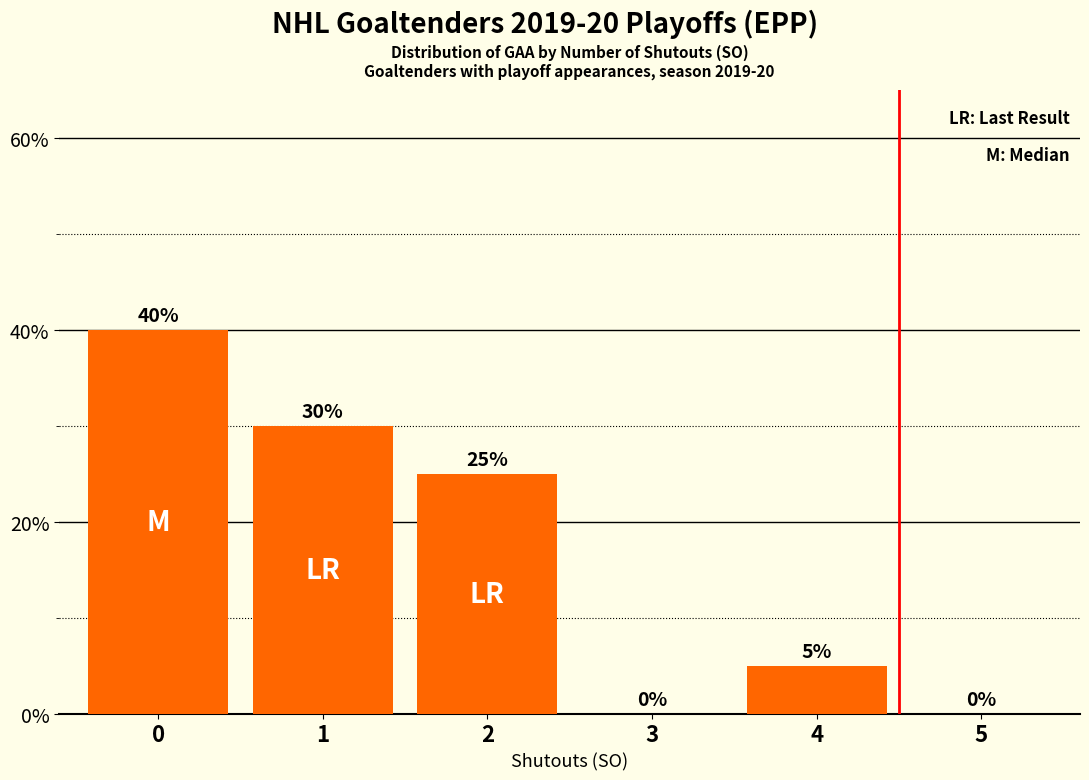

Count the values in the range 0 to 30.

5